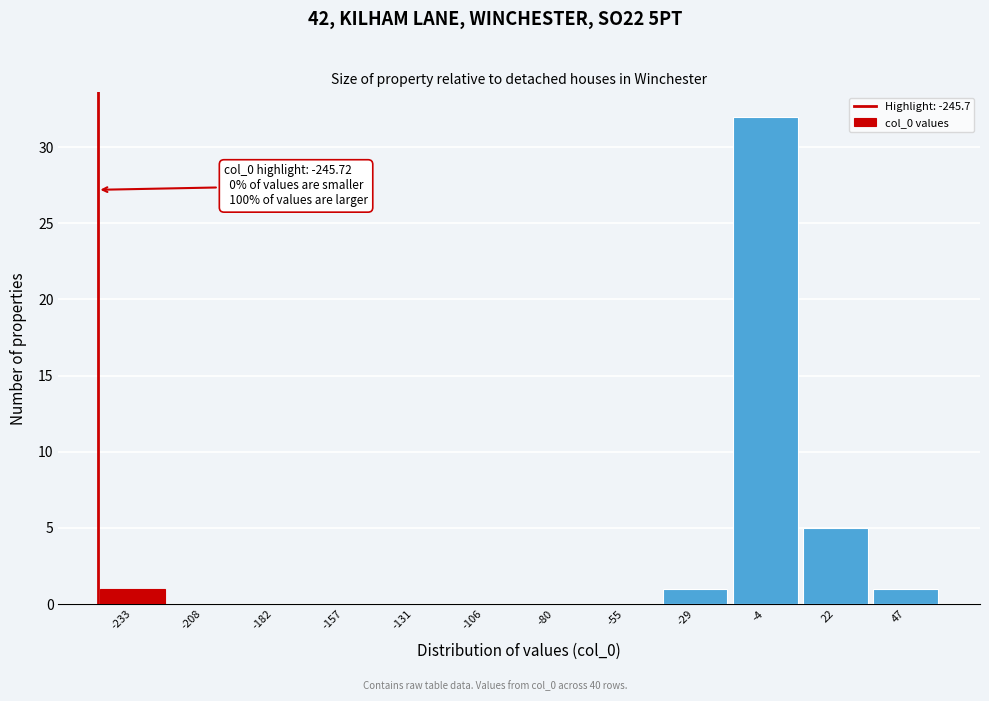

Which range on the x-axis has the tallest bar?

-15 to 10